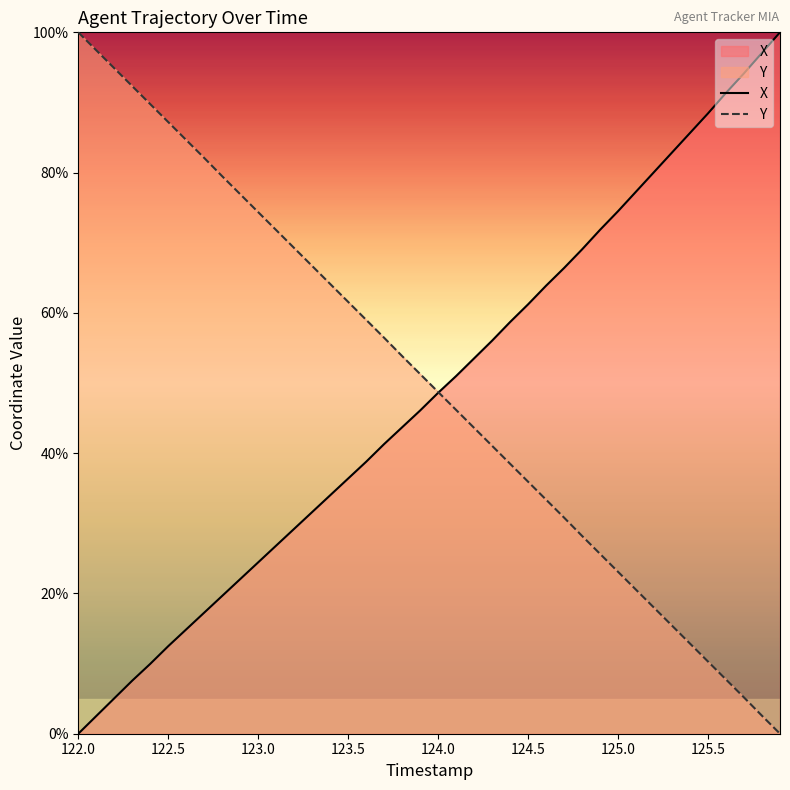

True or false: Y has more than 0 interior local peaks.

False